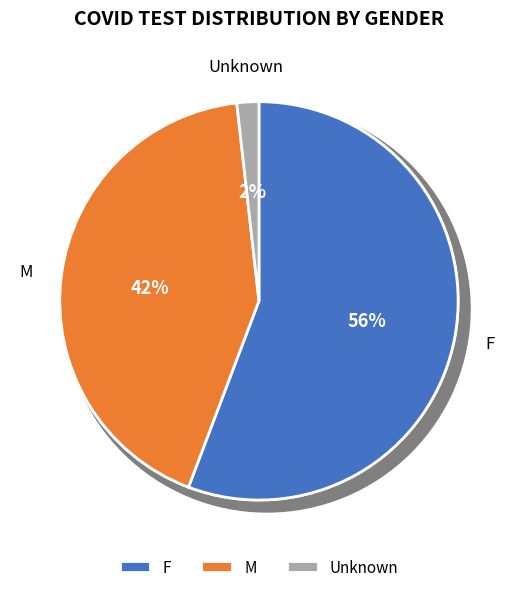

To the nearest percent, what percentage of the pie is F?

56%